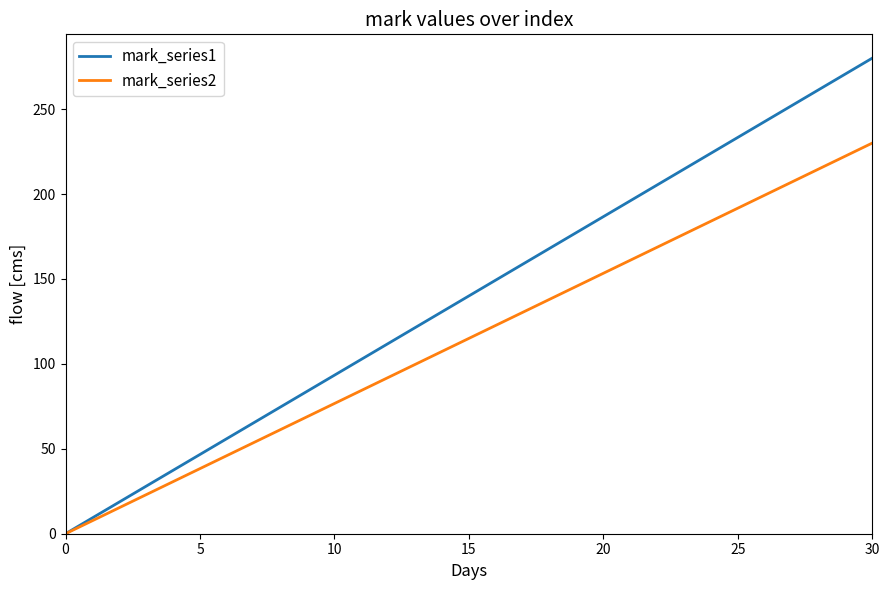

Which series has the largest total across all categories?

mark_series1